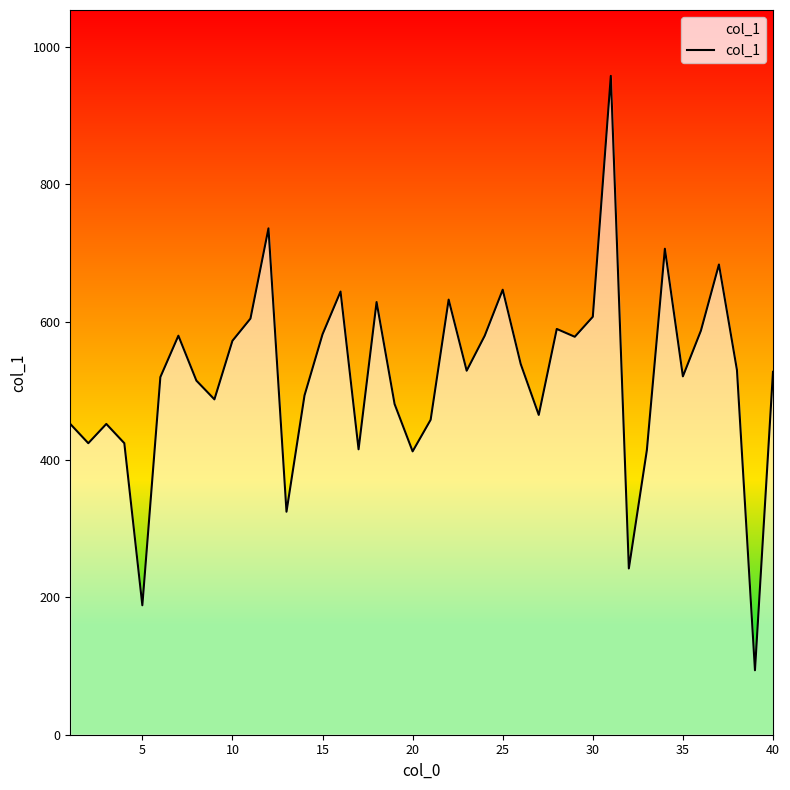

What is the difference between the maximum and minimum values?

864.1